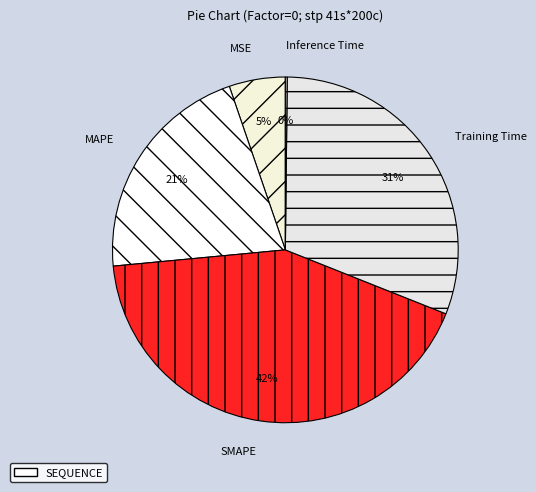

What is the largest slice in the pie chart?

SMAPE